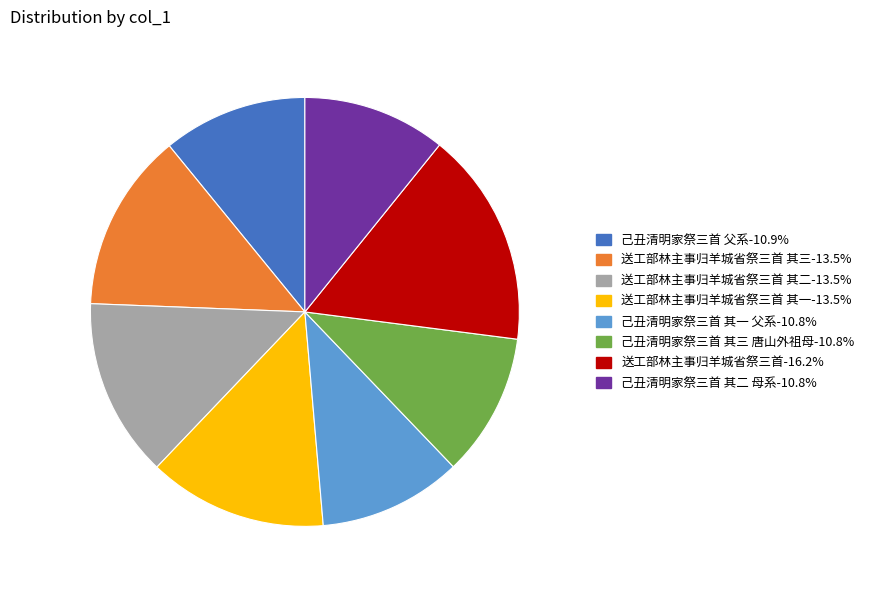

Is there any slice that represents more than half of the pie?

No